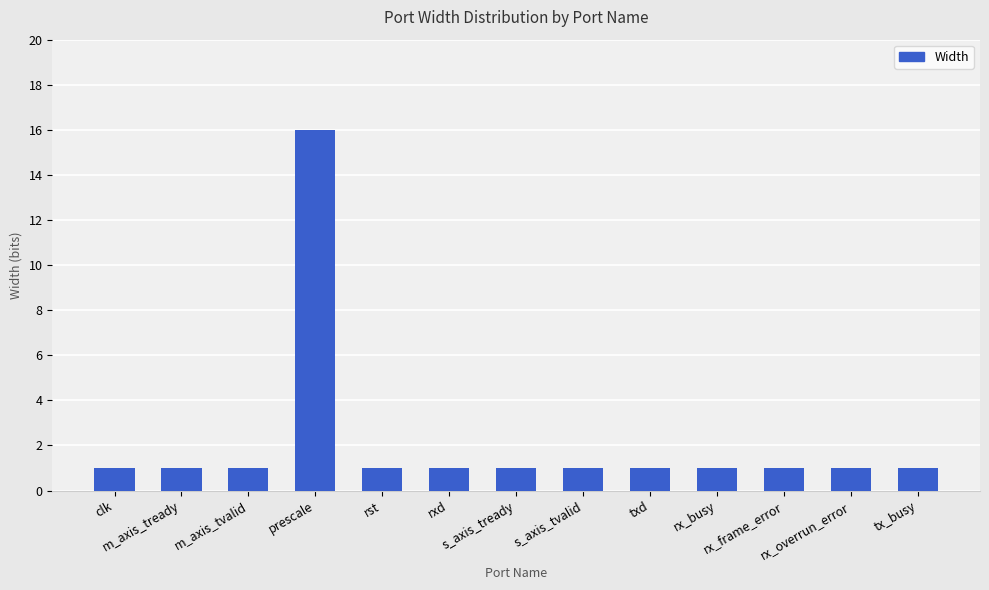

What is the approximate value at rx_busy?

1